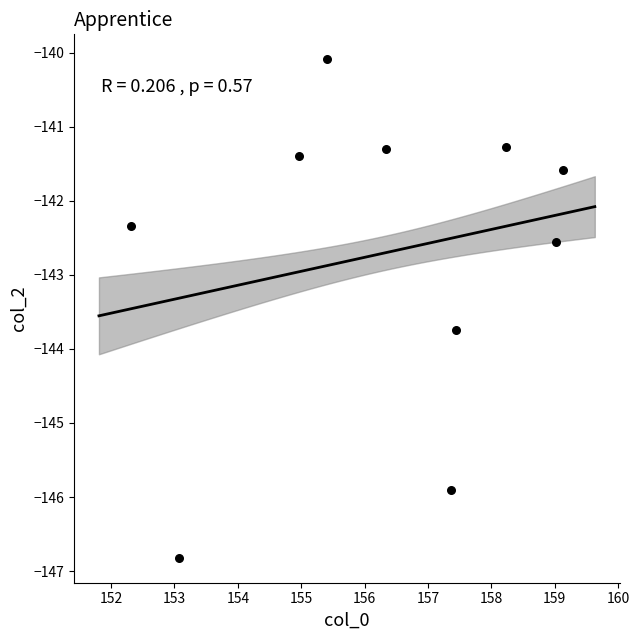

What Y value in the scatter plot is closest to -143?

-142.6